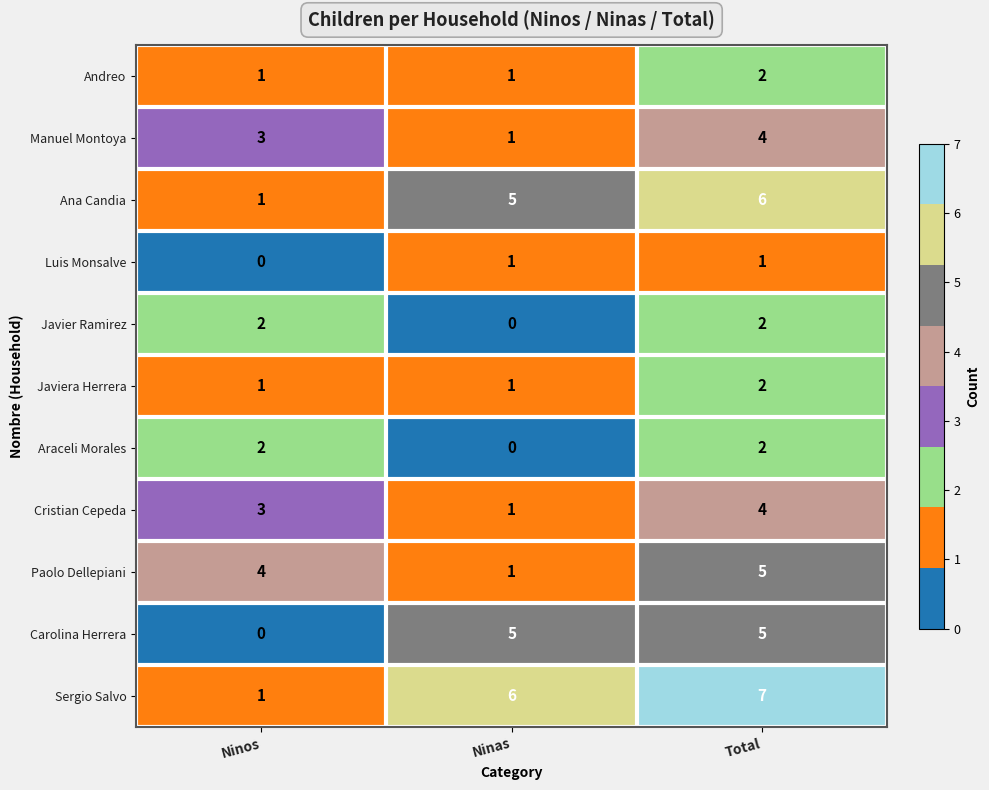

What is the approximate value of Manuel Montoya at Ninos?

3